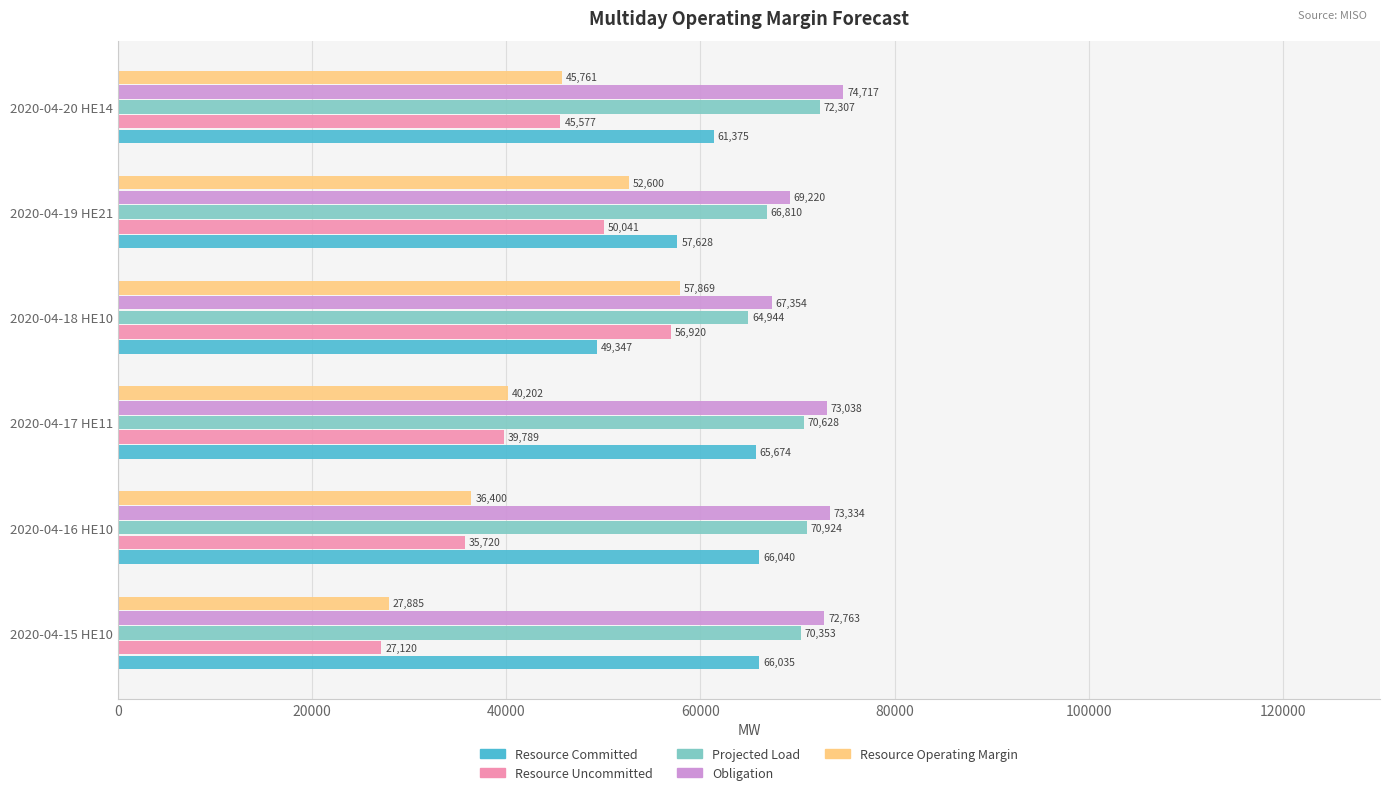

What is the minimum value for Resource Committed?

49347.0